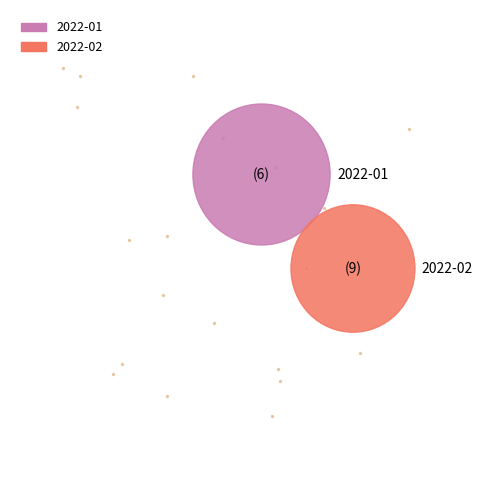

To the nearest percent, what is the difference between the largest and smallest slice percentages?

10%